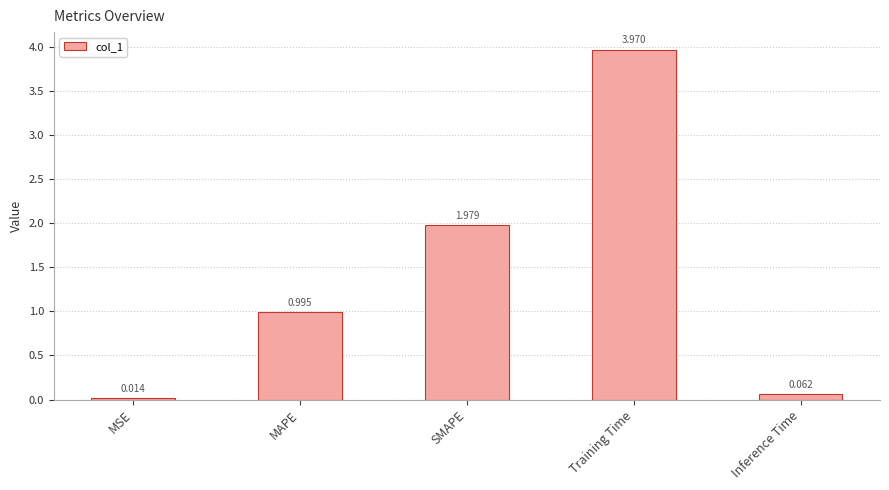

At which label is the value closest to 1?

MAPE